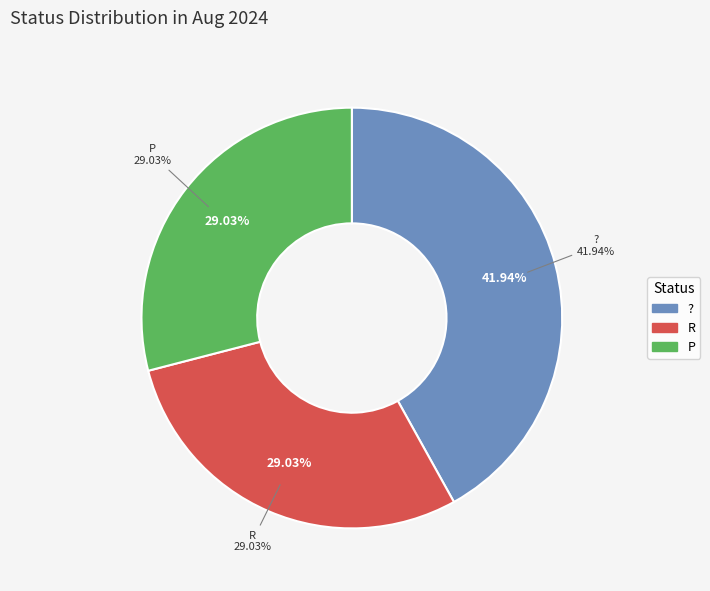

The P slice represents 29% of the pie. True or false?

True